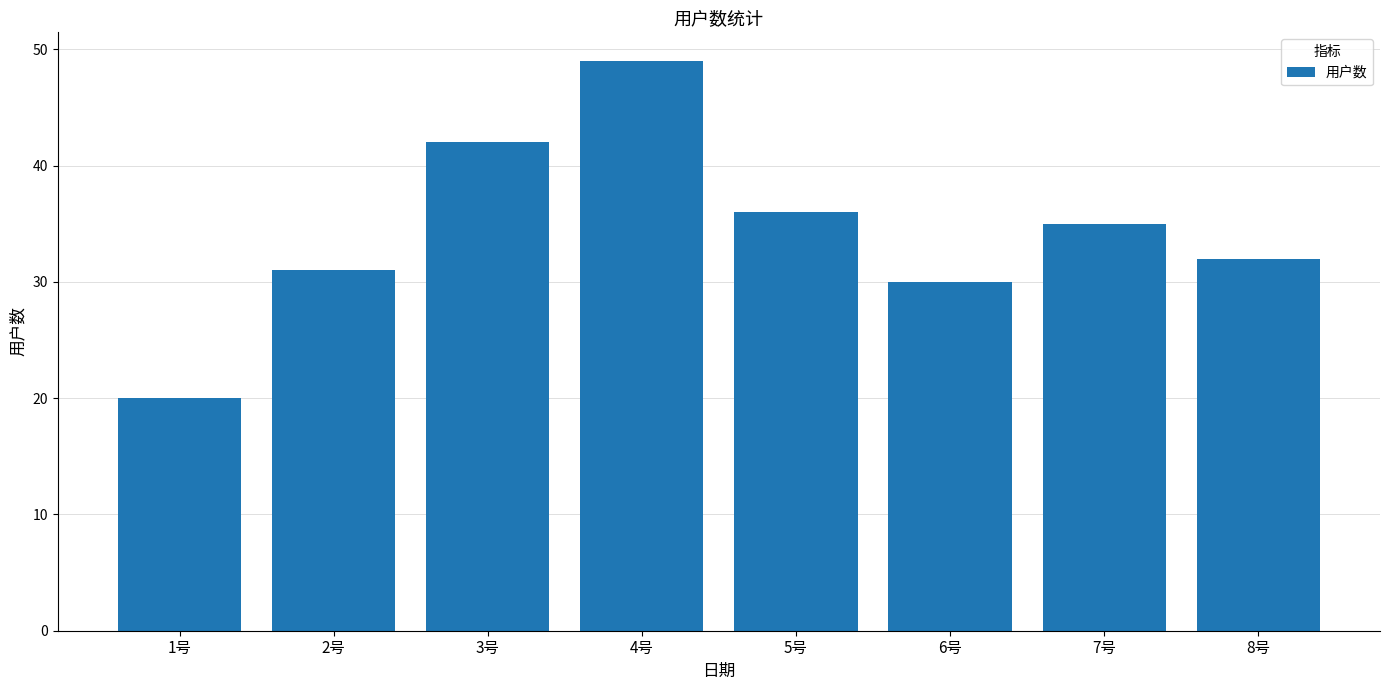

What is the smallest value displayed?

20